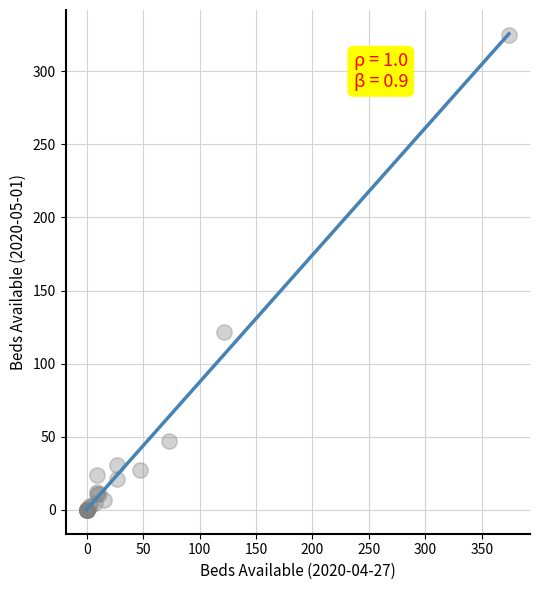

What Y value in the scatter plot is closest to 162?

122